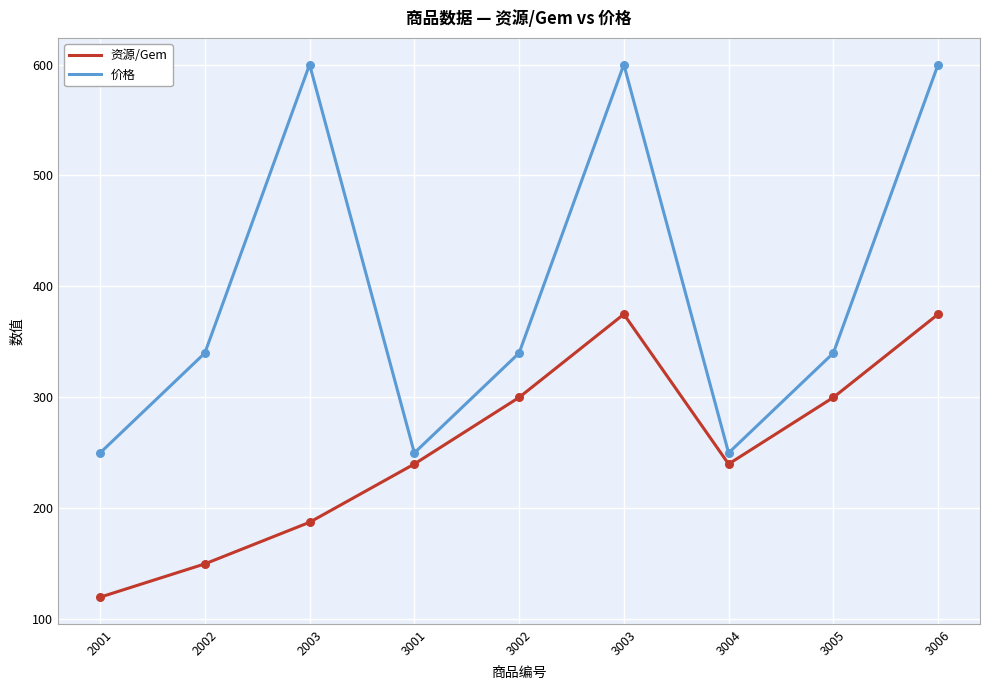

Is the value of 资源/Gem at 3006 greater than the value of 价格 at 2003?

No